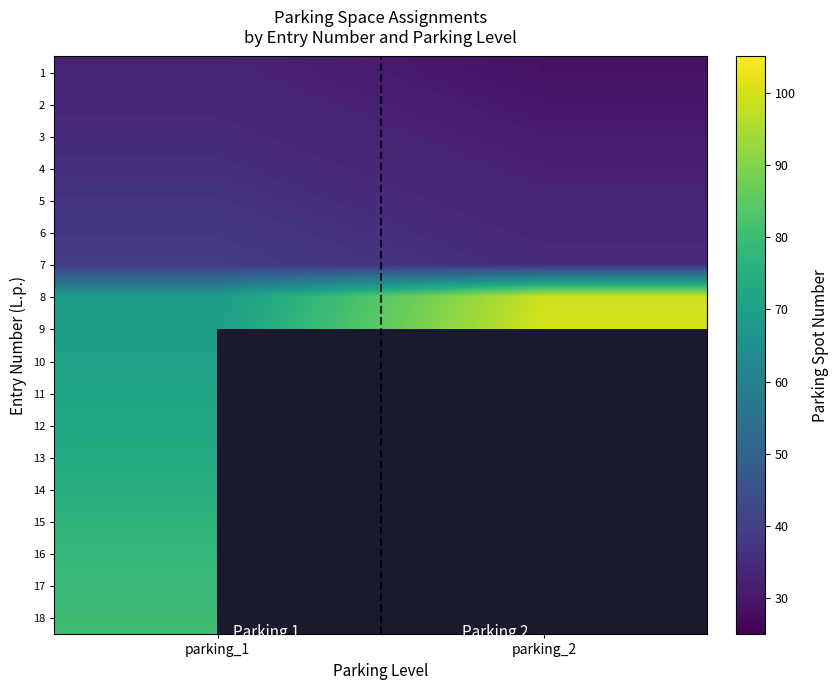

How many data points in 3 are less than 35?

1